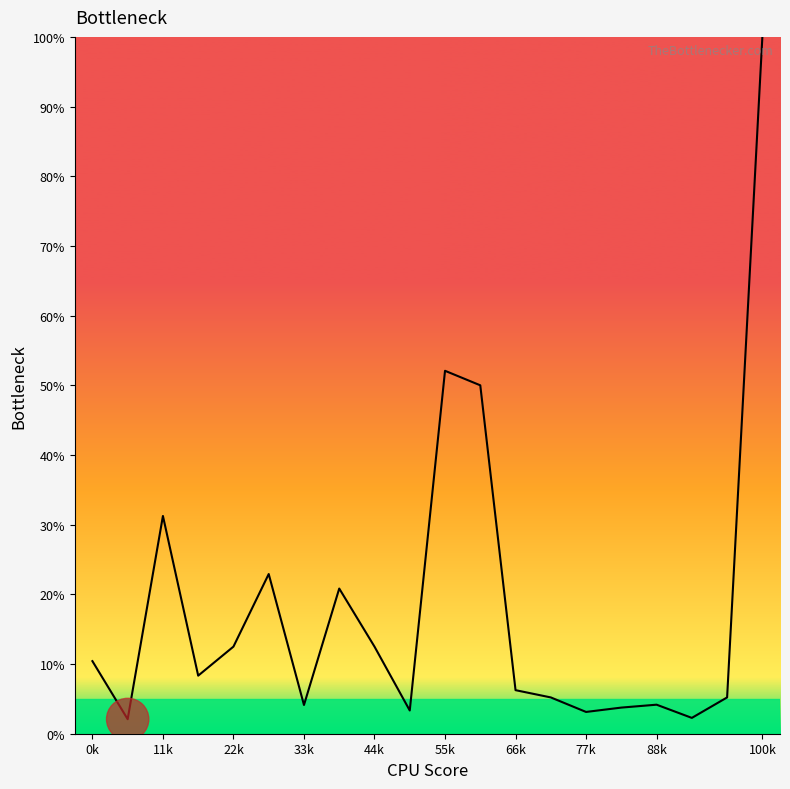

What is the difference between the maximum and minimum values?

97.9